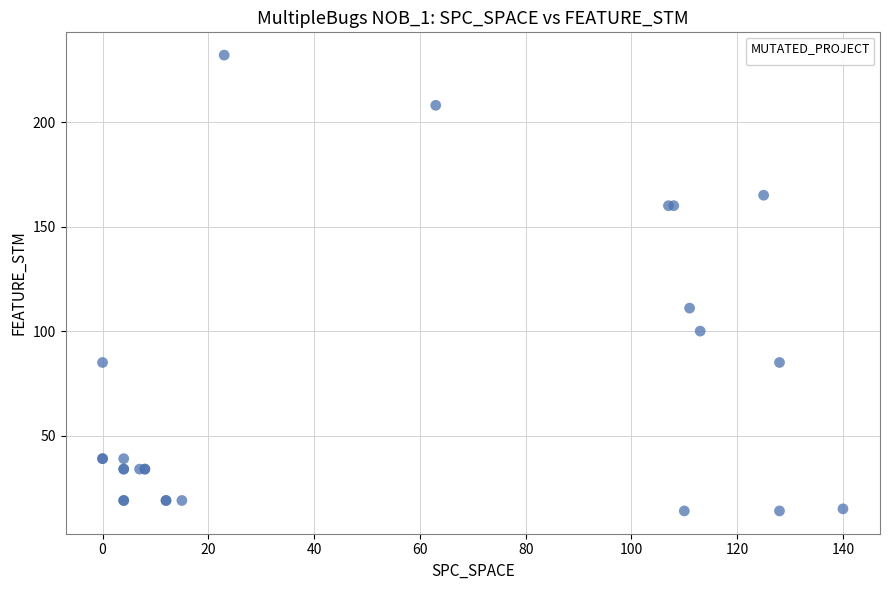

What Y value in the scatter plot is closest to 123?

111